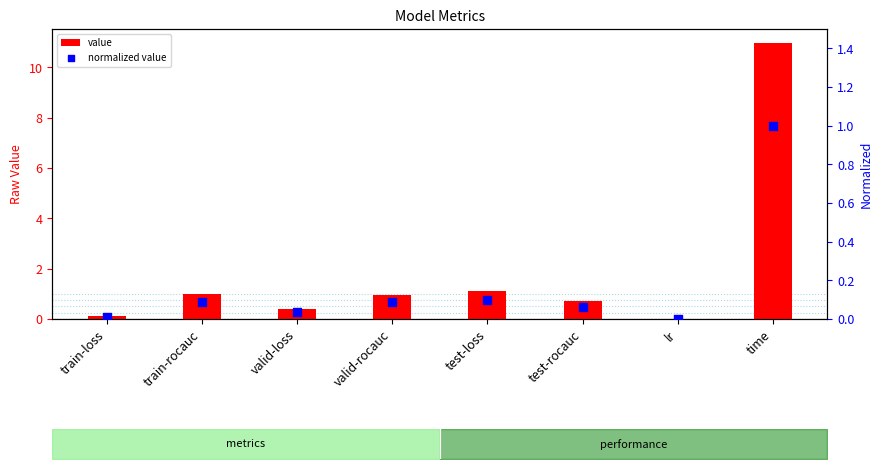

Which series contains the lowest Y value?

normalized value